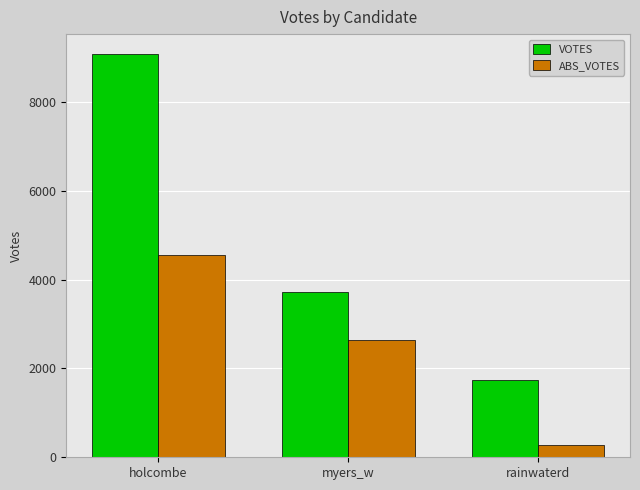

What is the sum of the ABS_VOTES values at myers_w and holcombe?

7189